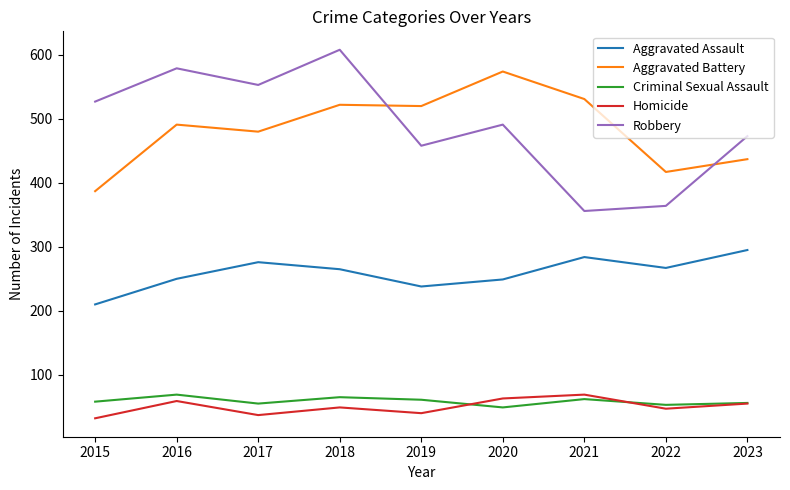

What is the total value across all series at 2022?

1148